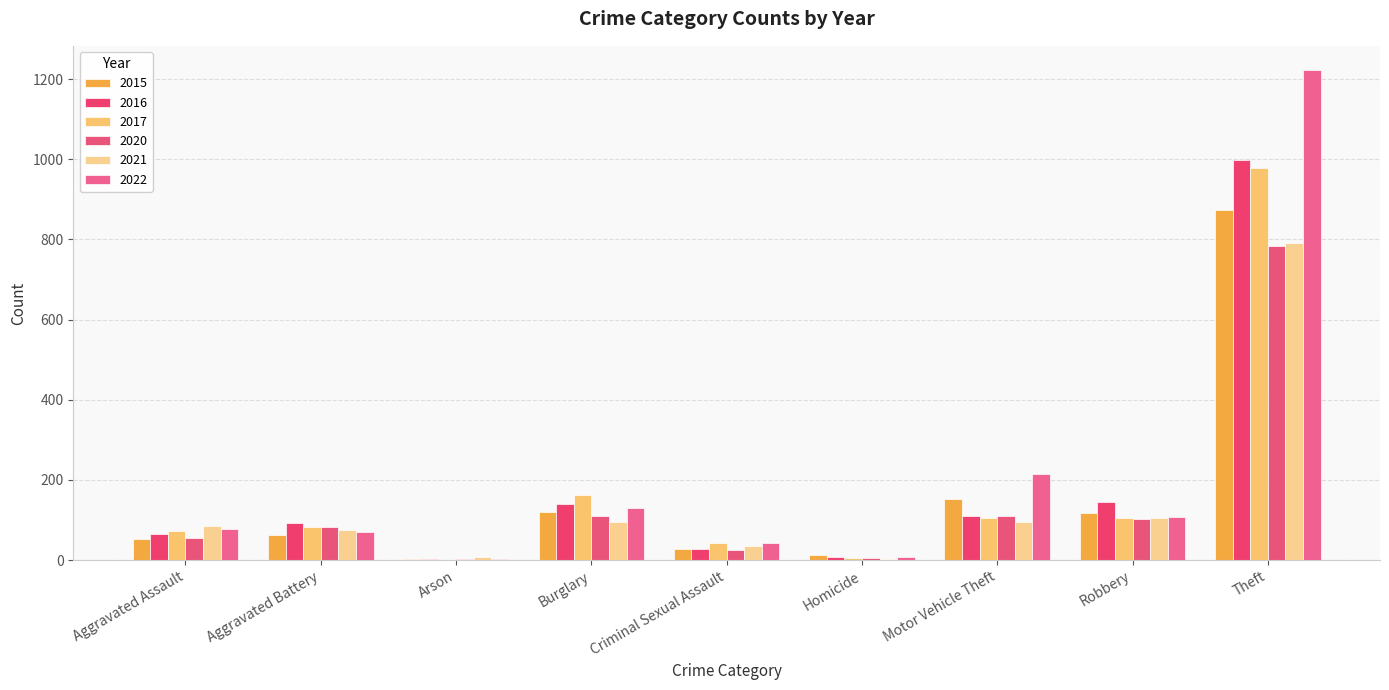

True or false: 2016 has a value of 1658 at Theft.

False